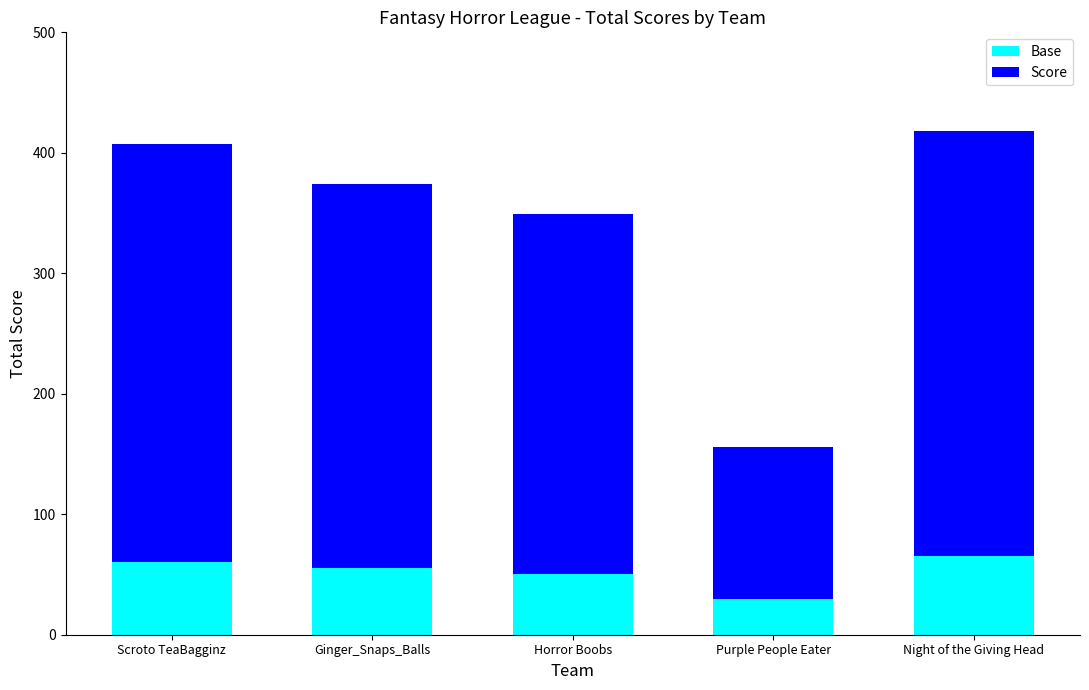

What is the sum of the Base values at Horror Boobs and Ginger_Snaps_Balls?

105